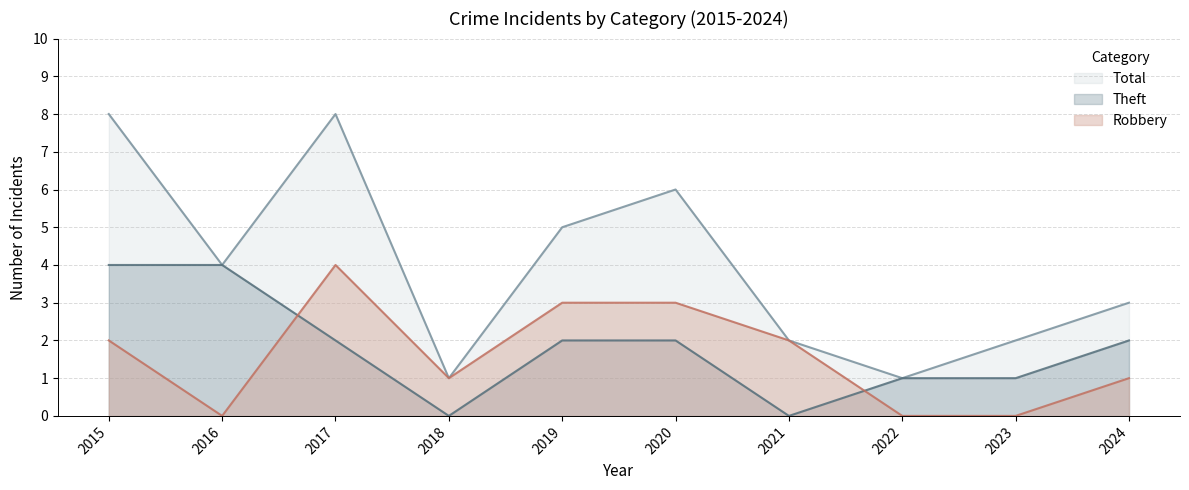

What is the sum of all Total values?

40